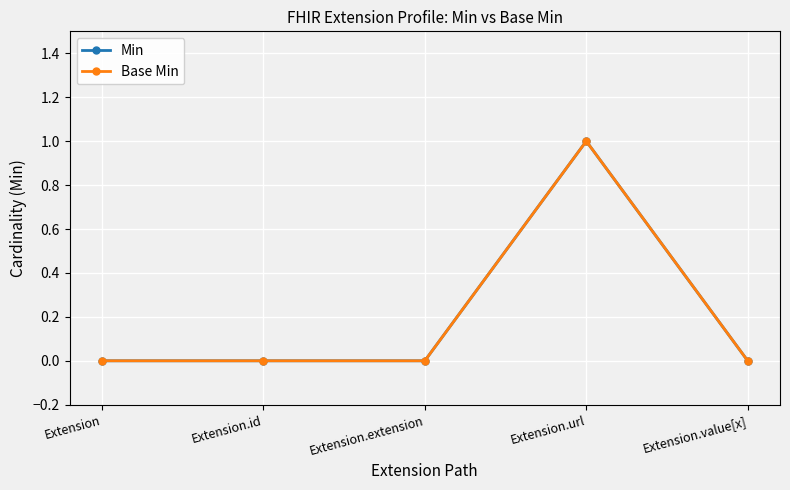

Is this an area chart (filled region under the line)?

No